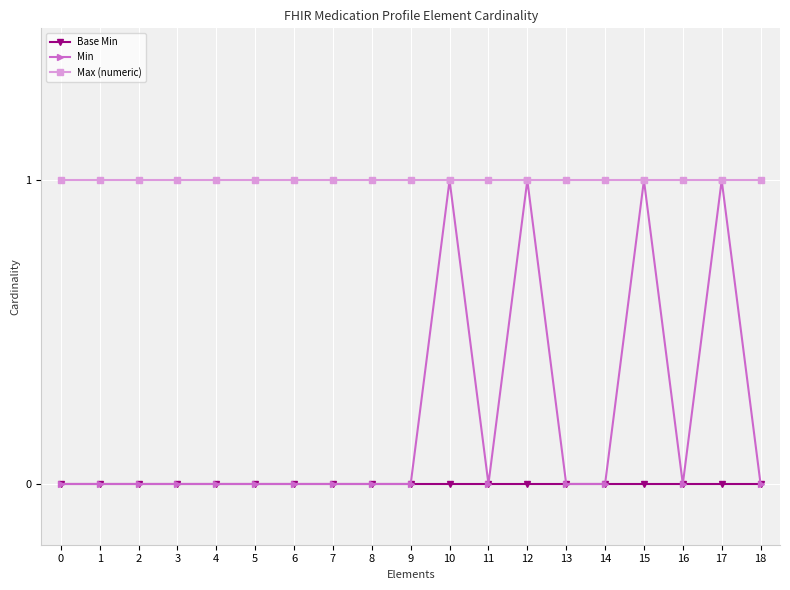

Reading right to left, what are all the values shown in this chart?

Base Min: 18=0	17=0	16=0	15=0	14=0	13=0	12=0	11=0	10=0	9=0	8=0	7=0	6=0	5=0	4=0	3=0	2=0	1=0	0=0
Min: 18=0	17=1	16=0	15=1	14=0	13=0	12=1	11=0	10=1	9=0	8=0	7=0	6=0	5=0	4=0	3=0	2=0	1=0	0=0
Max (numeric): 18=1	17=1	16=1	15=1	14=1	13=1	12=1	11=1	10=1	9=1	8=1	7=1	6=1	5=1	4=1	3=1	2=1	1=1	0=1